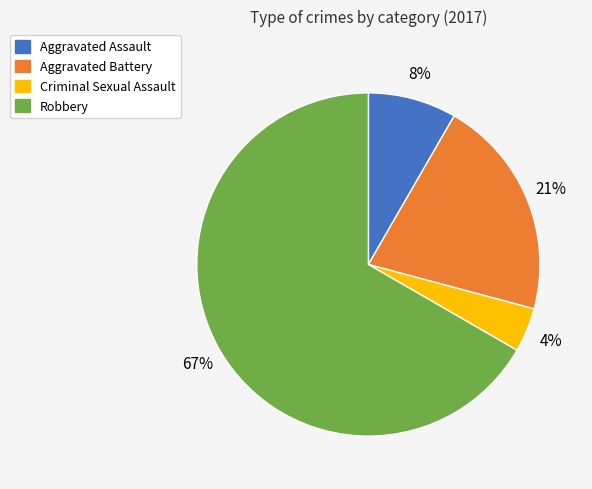

Is the sum of Aggravated Assault and Aggravated Battery greater than half?

No